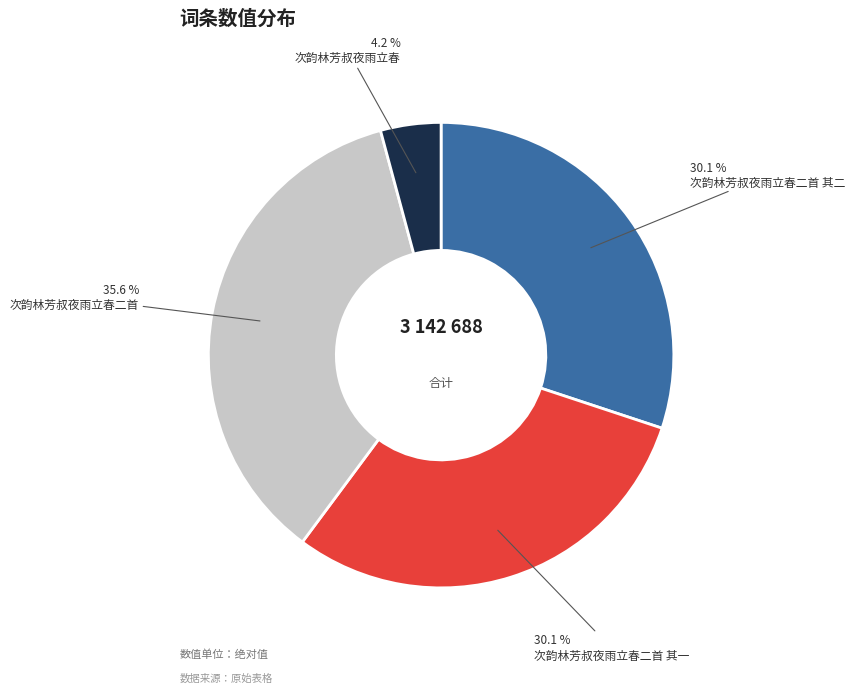

Count the number of slices in the pie.

4